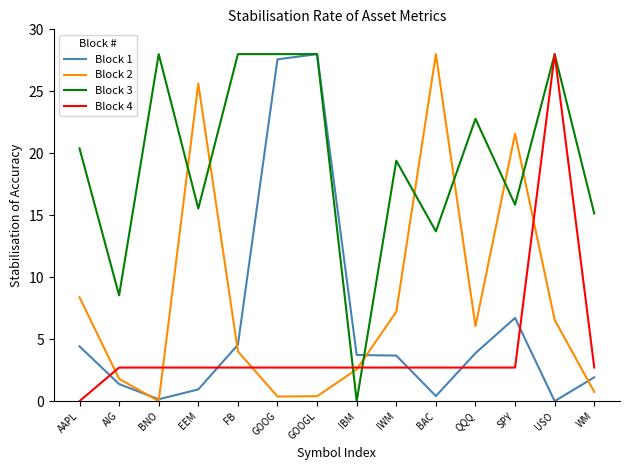

How many lines are shown in the chart?

4